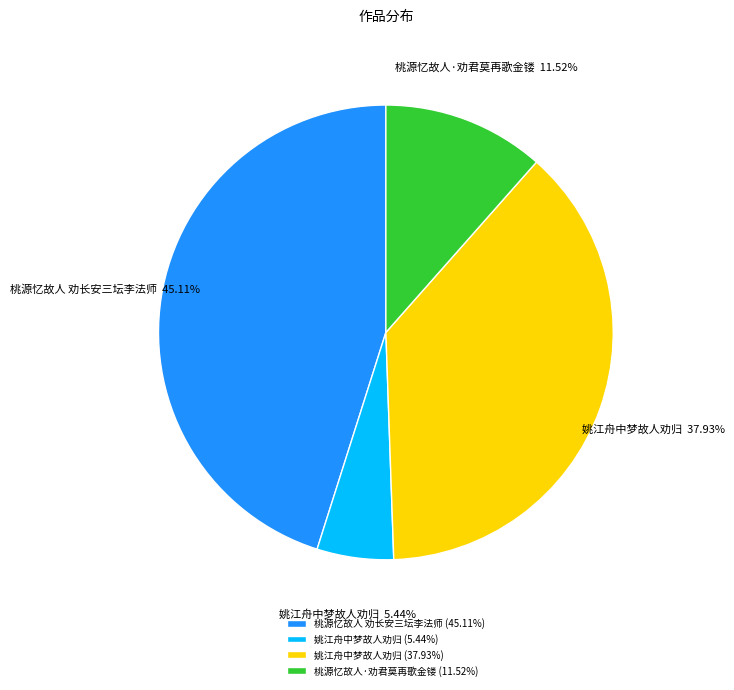

How many segments does this pie chart have?

4